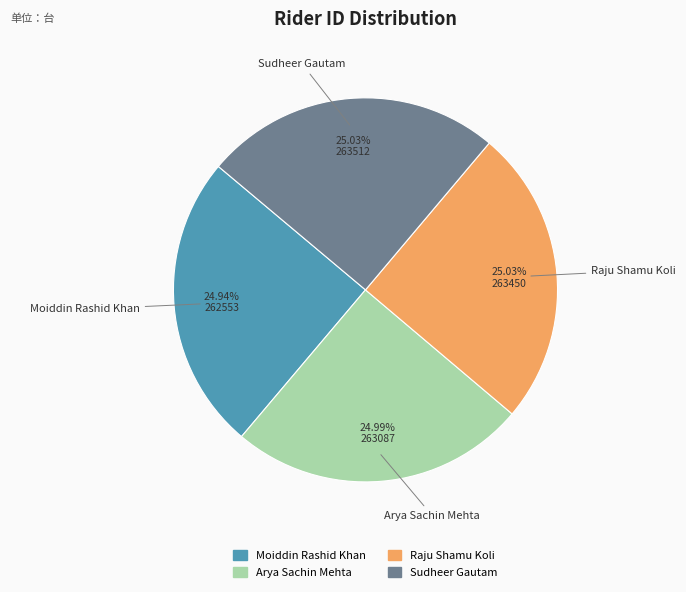

How many slices are in this pie chart?

4